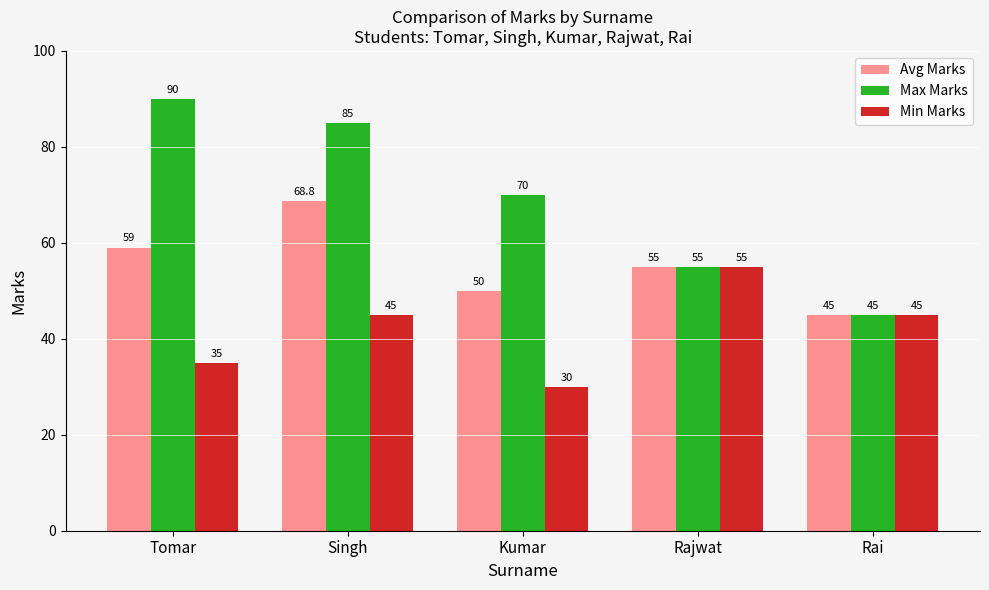

Reading right to left, what are all the values shown in this chart?

Avg Marks: Rai=45.0	Rajwat=55.0	Kumar=50.0	Singh=68.8	Tomar=59.0
Max Marks: Rai=45.0	Rajwat=55.0	Kumar=70.0	Singh=85.0	Tomar=90.0
Min Marks: Rai=45.0	Rajwat=55.0	Kumar=30.0	Singh=45.0	Tomar=35.0